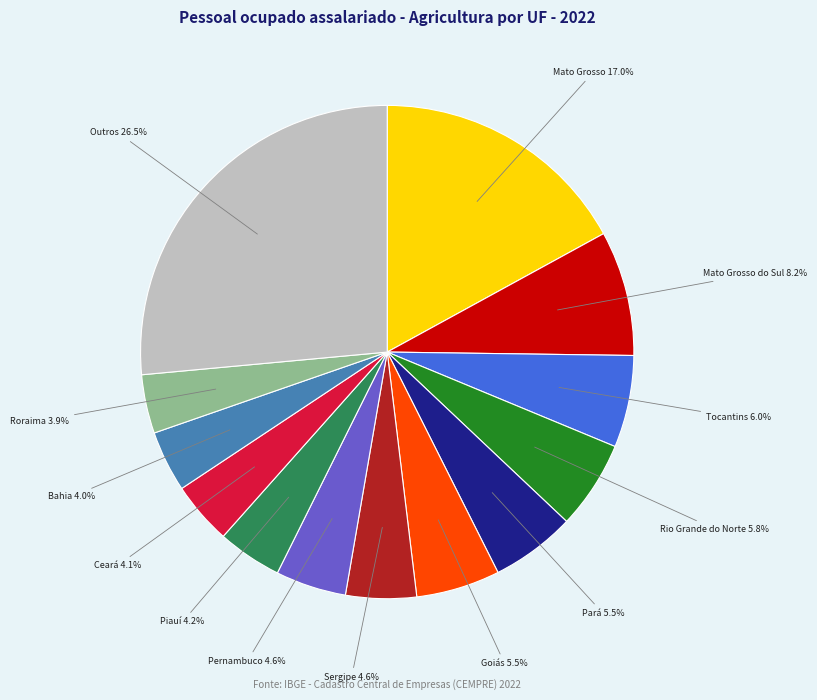

Is there a majority slice in this chart?

No